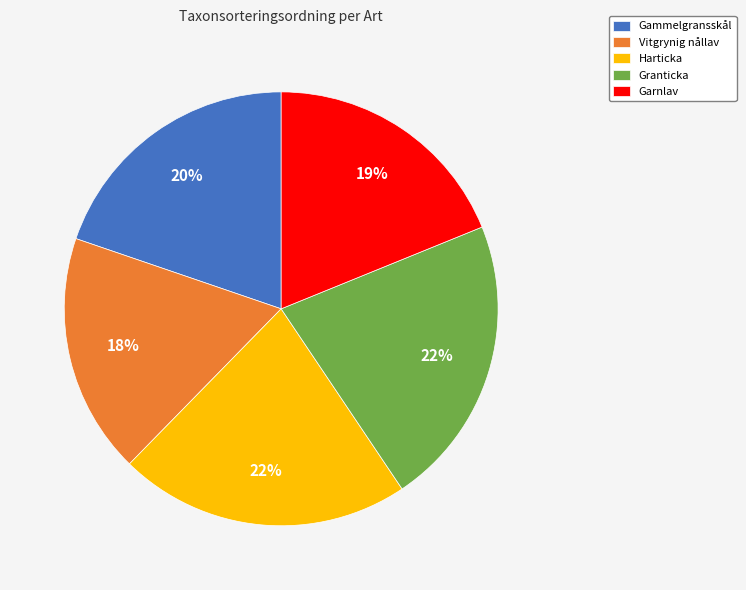

Does any single category account for the majority?

No